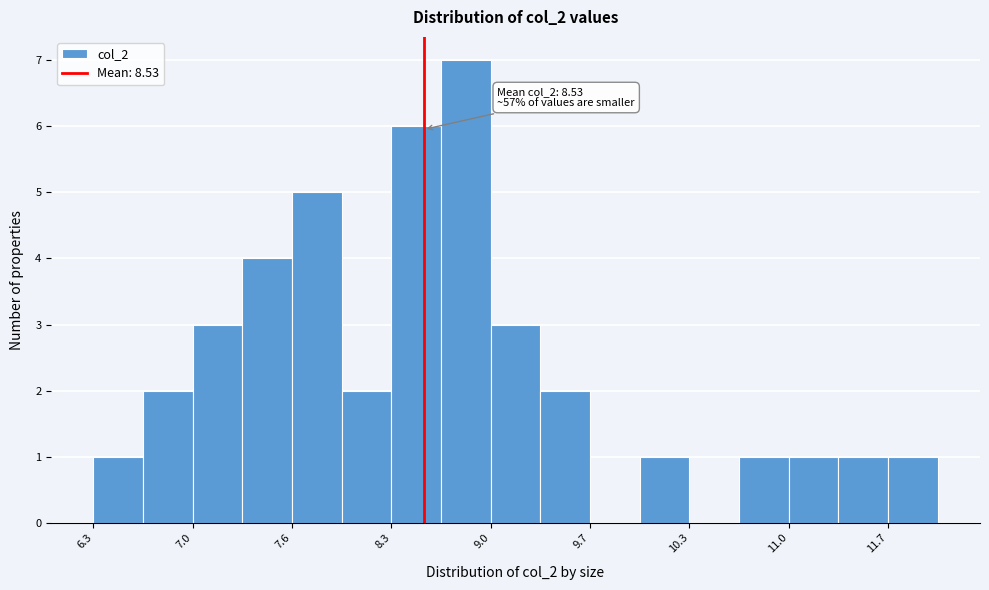

Around what value on the x-axis is the tallest bar? Give the approximate position of its centre, as read against the axis.

8.8